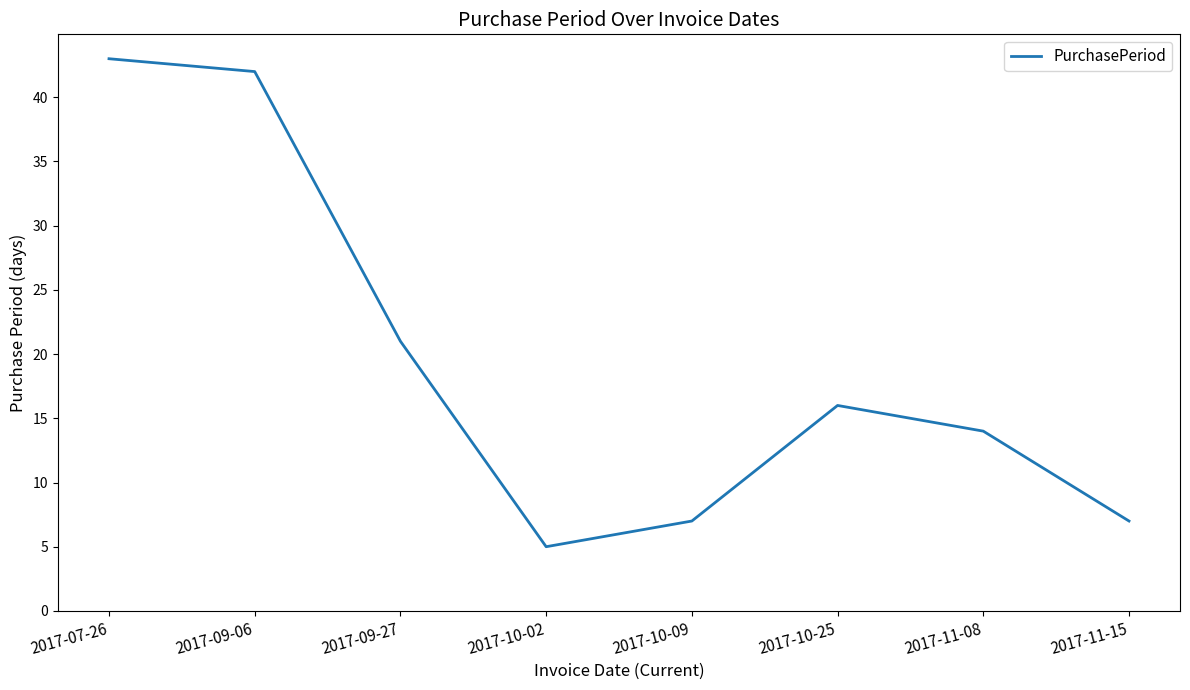

What is the change in value from 2017-10-09 to 2017-10-25?

+9